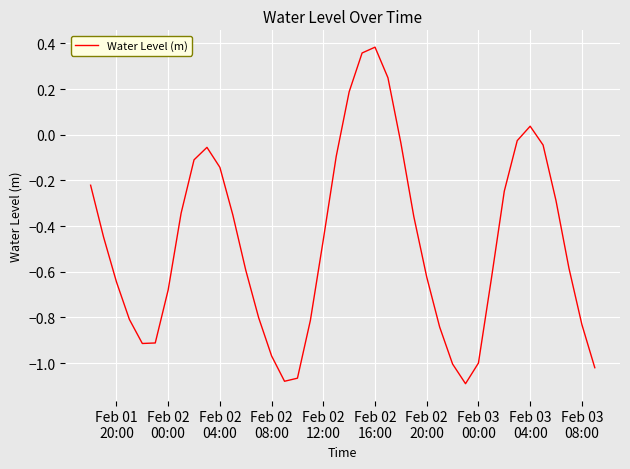

What is the difference between the maximum and minimum values?

1.5